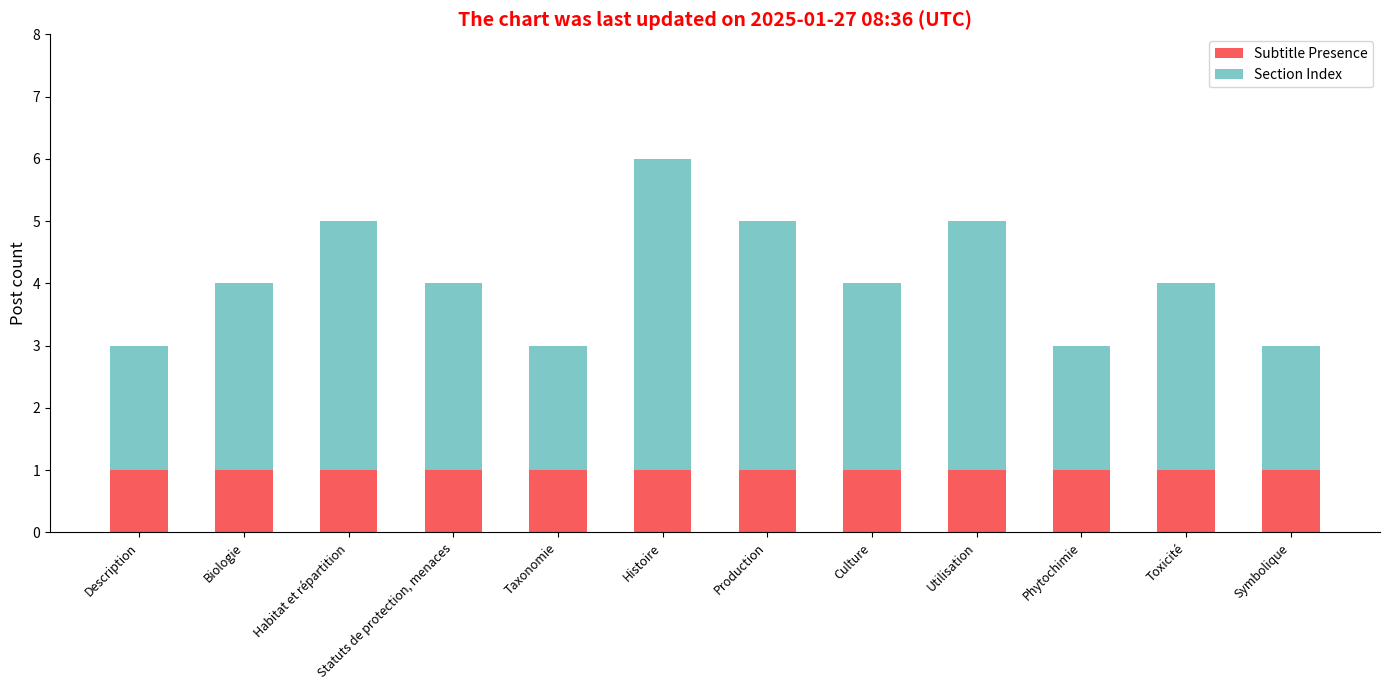

Is it true that Subtitle Presence equals 0 at Utilisation?

False